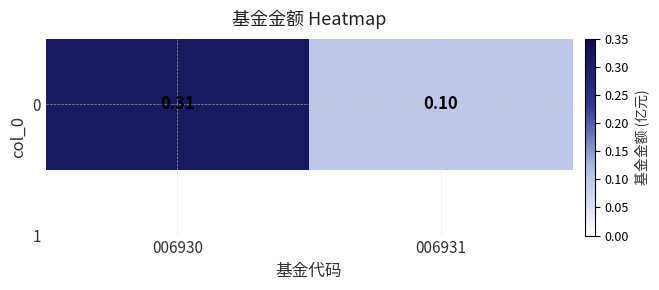

What is the sum of all values?

0.4